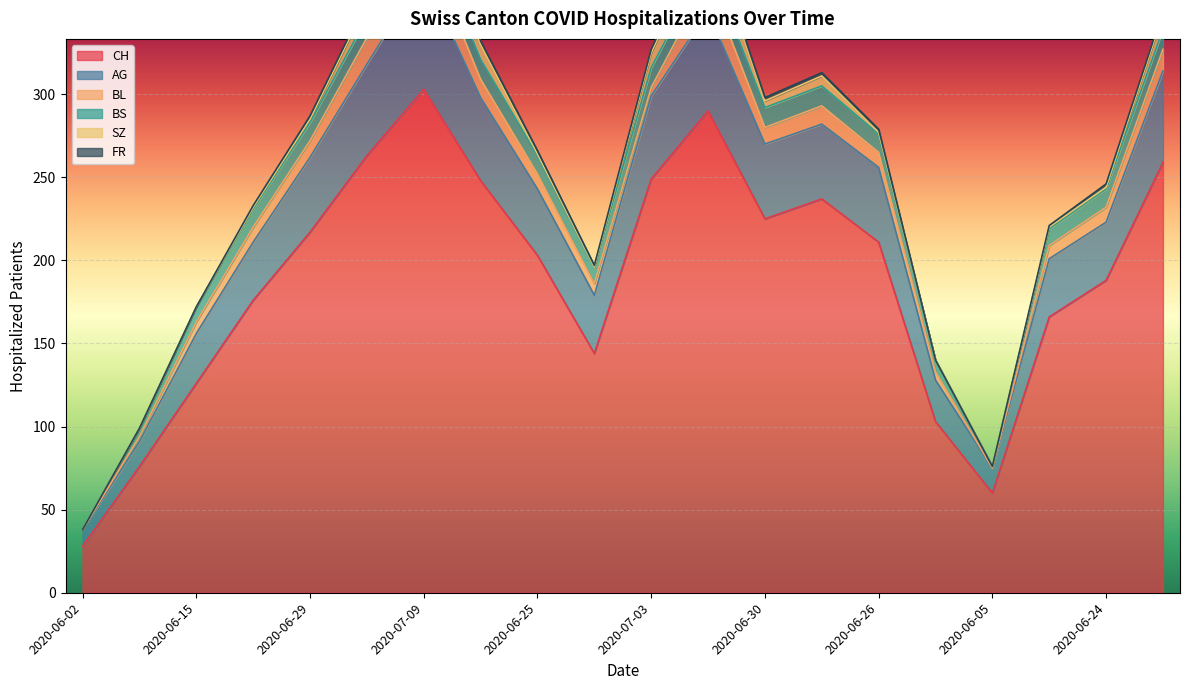

What is the difference between the maximum and minimum values in the FR series?

2